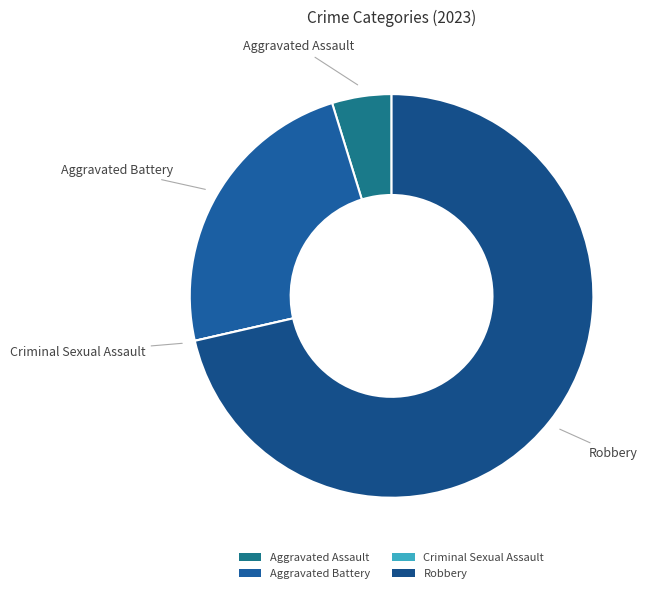

Do Robbery and Aggravated Assault together represent more than half of the pie?

Yes